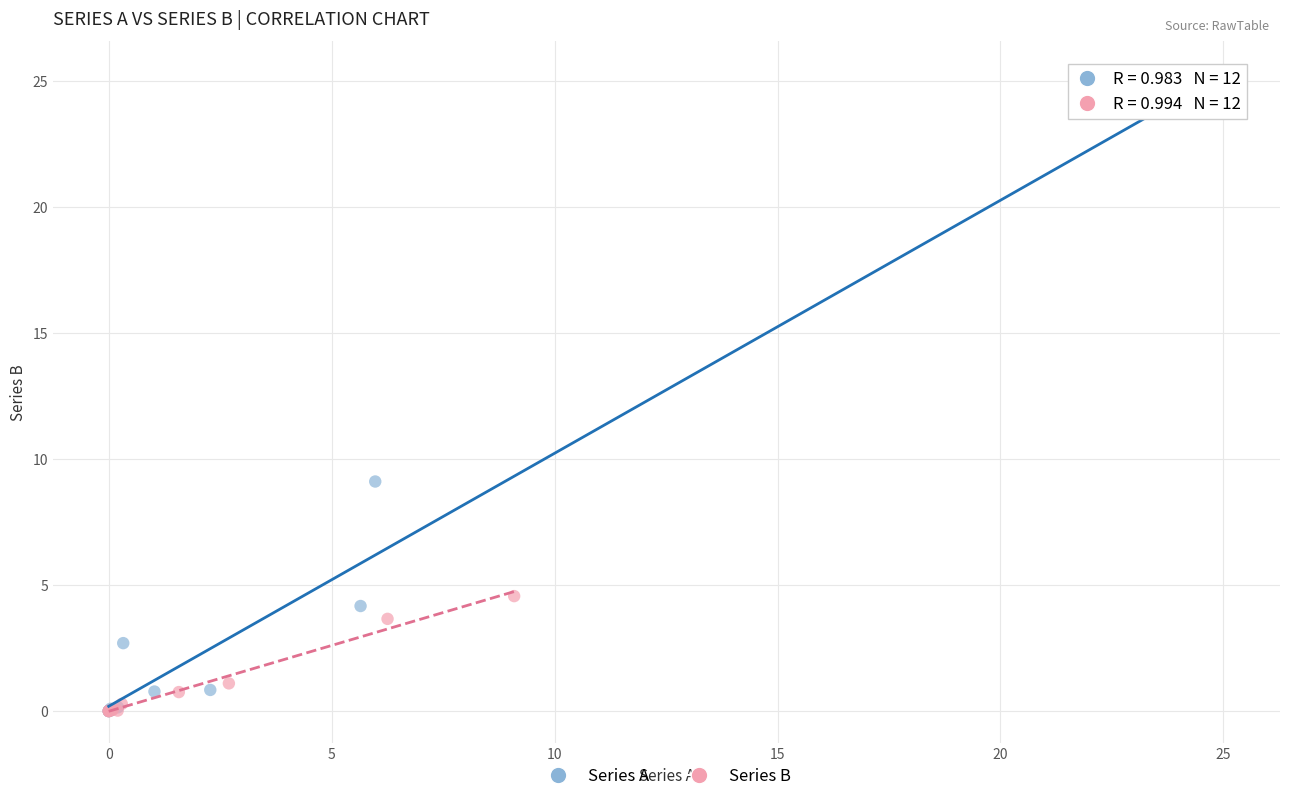

Which series contains the highest Y value?

Series A